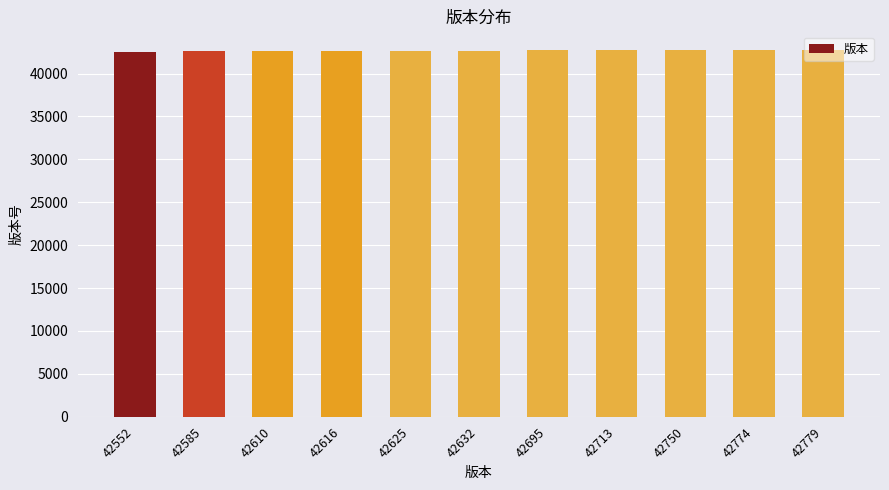

The value at 42625 is 42625. True or false?

True